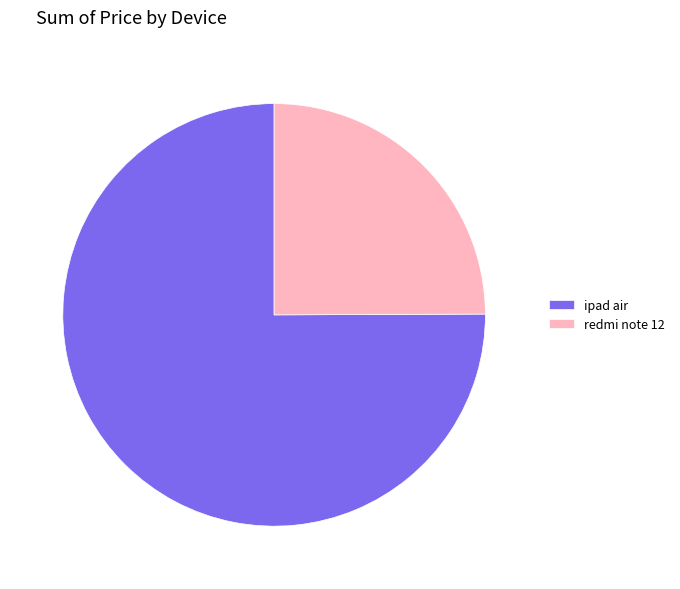

Combined, do redmi note 12 and ipad air account for over 50%?

Yes